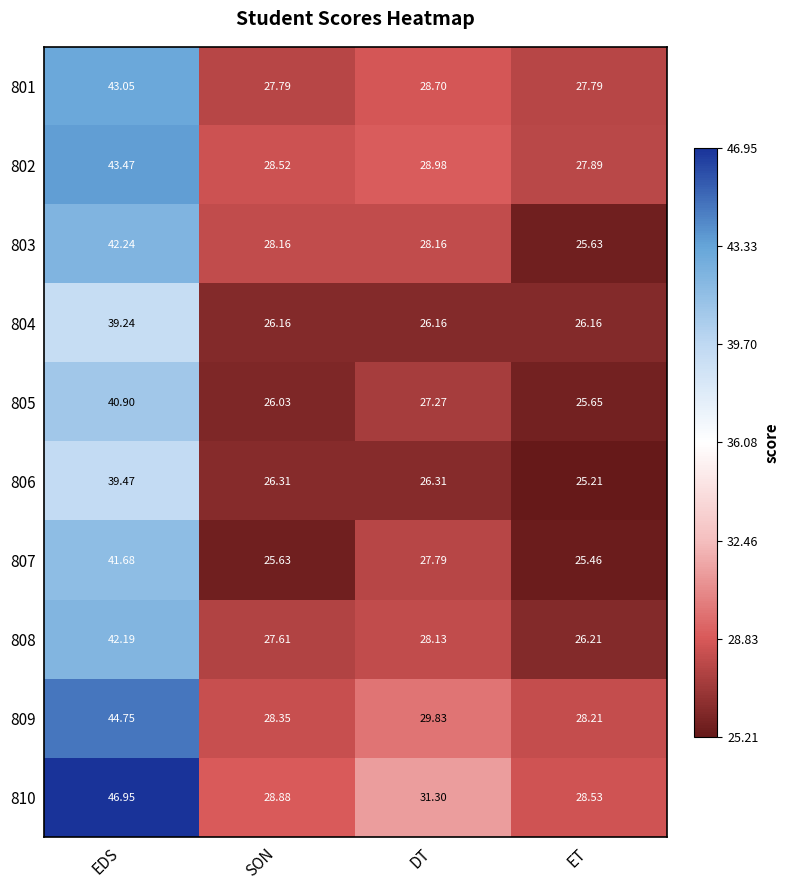

At which label does 806 first exceed 26?

EDS